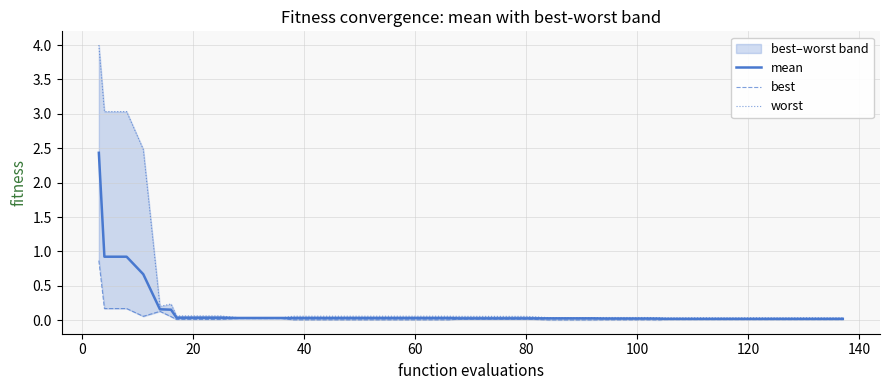

What is the maximum value for mean?

2.4